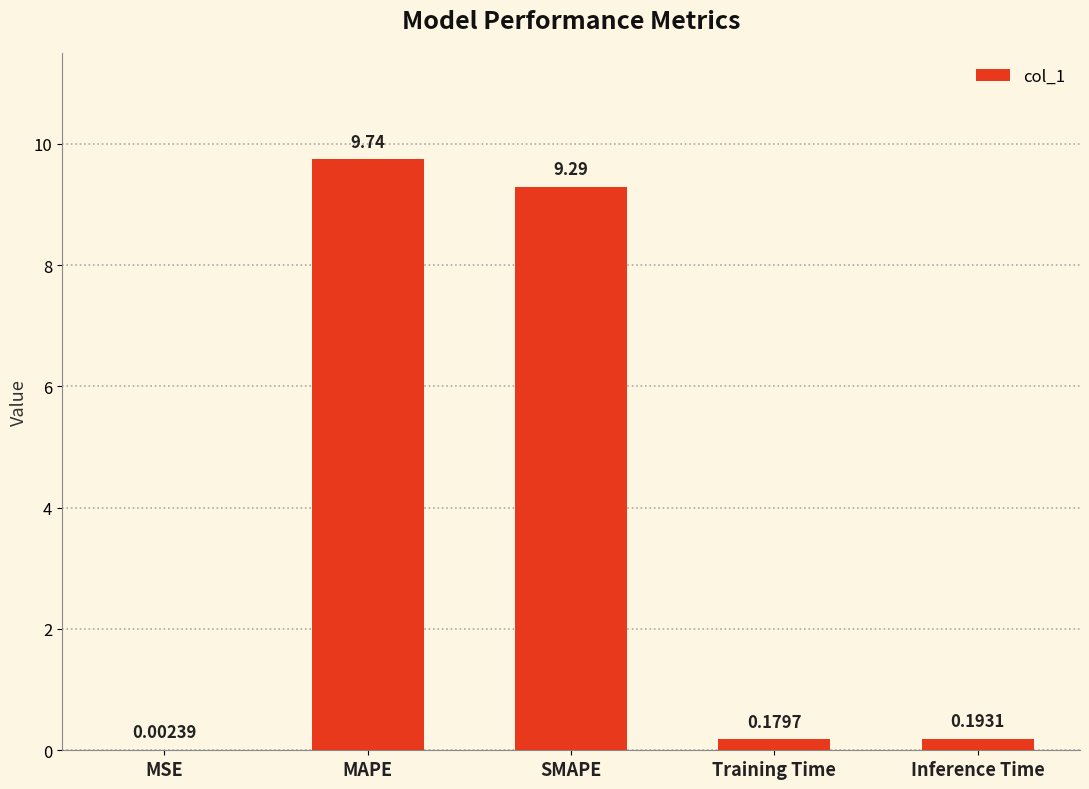

What is the change in value from SMAPE to Inference Time?

-9.1